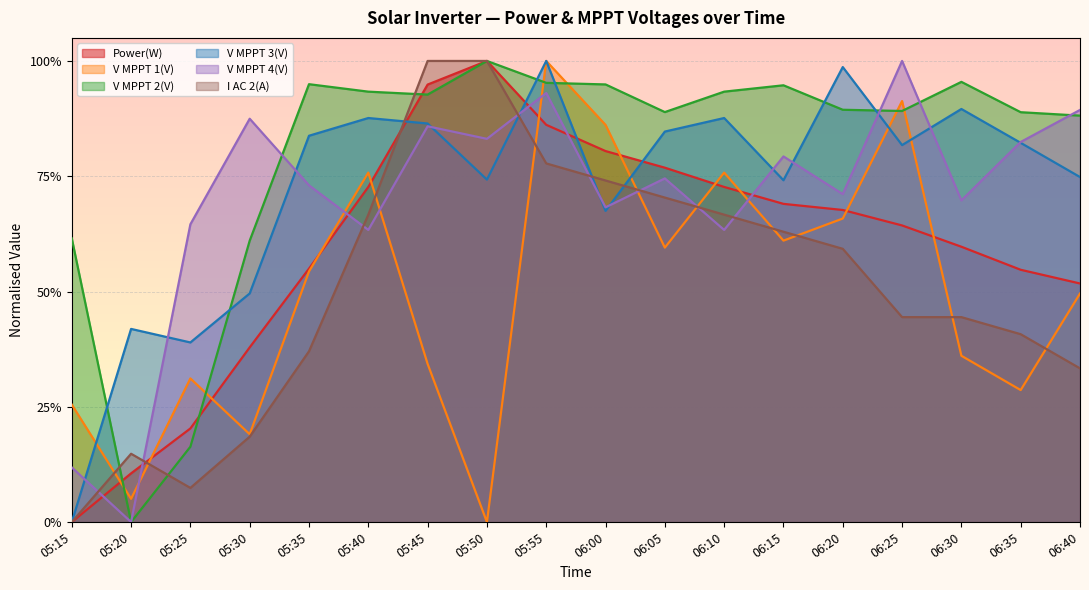

What is the difference between the highest and lowest values at 05:30?

0.7